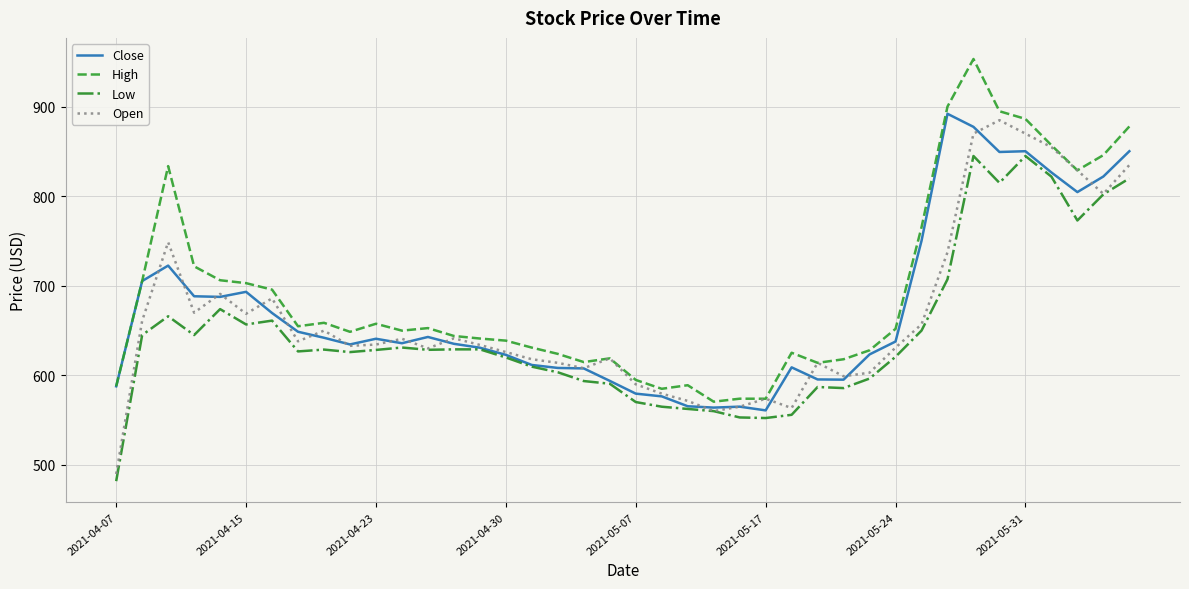

Is this an area chart (filled region under the line)?

No